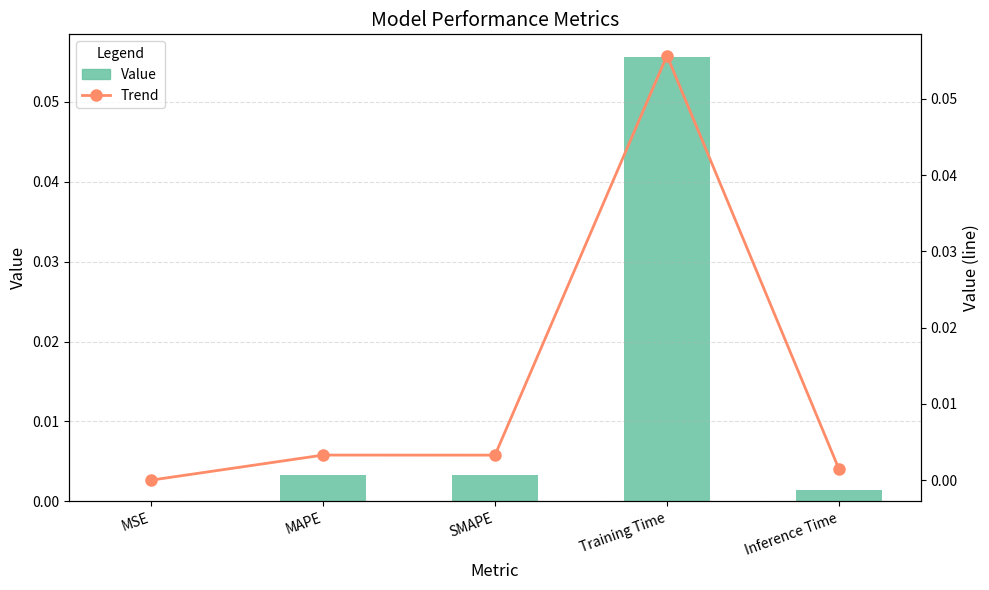

Between MAPE and SMAPE, which is larger?

MAPE